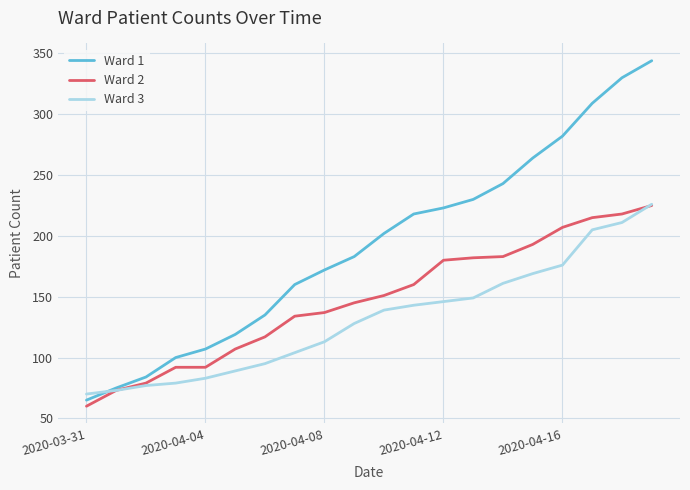

Which series has the widest spread of values?

Ward 1